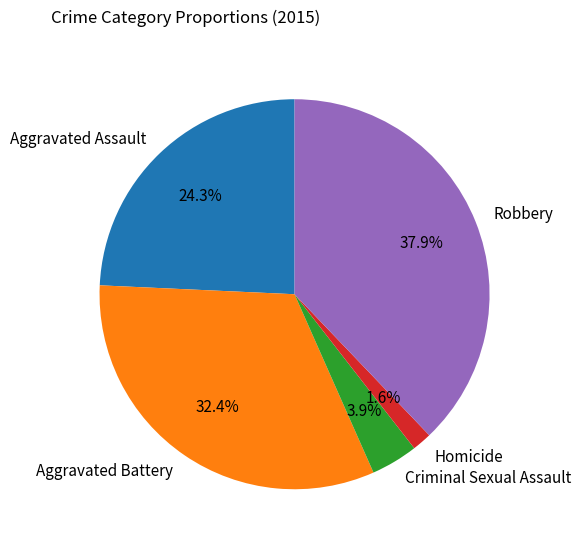

Between Aggravated Battery and Robbery, which is larger?

Robbery